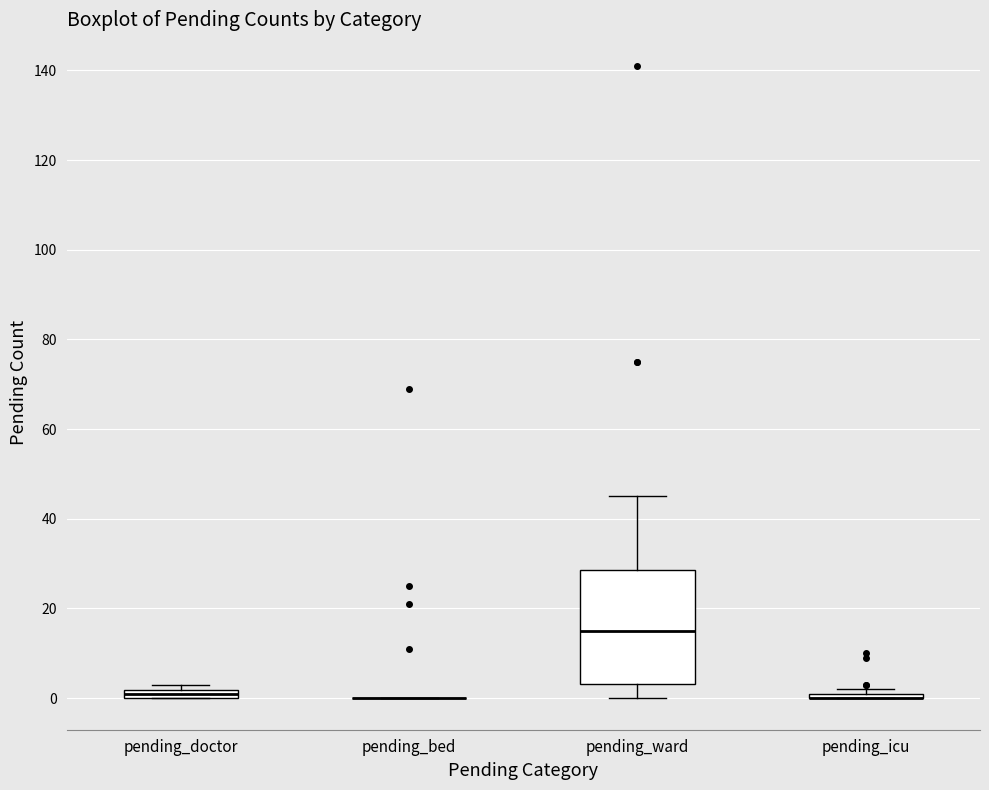

Where is the upper edge of the box for pending_ward on the y-axis? The values are not printed on the chart, so give them approximately, as read against the axis.

28